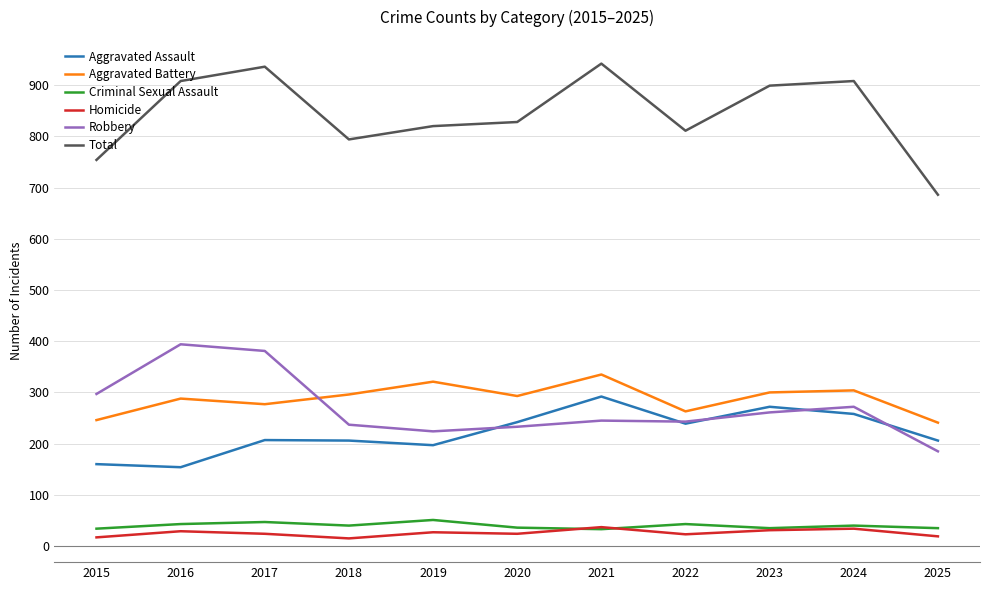

Is the value of Total at 2021 greater than the value of Aggravated Battery at 2021?

Yes